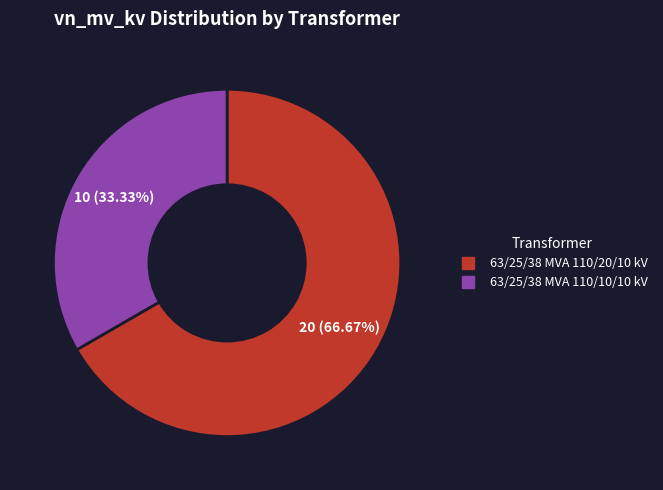

What percentage is the 63/25/38 MVA 110/20/10 kV slice, to the nearest percent?

67%